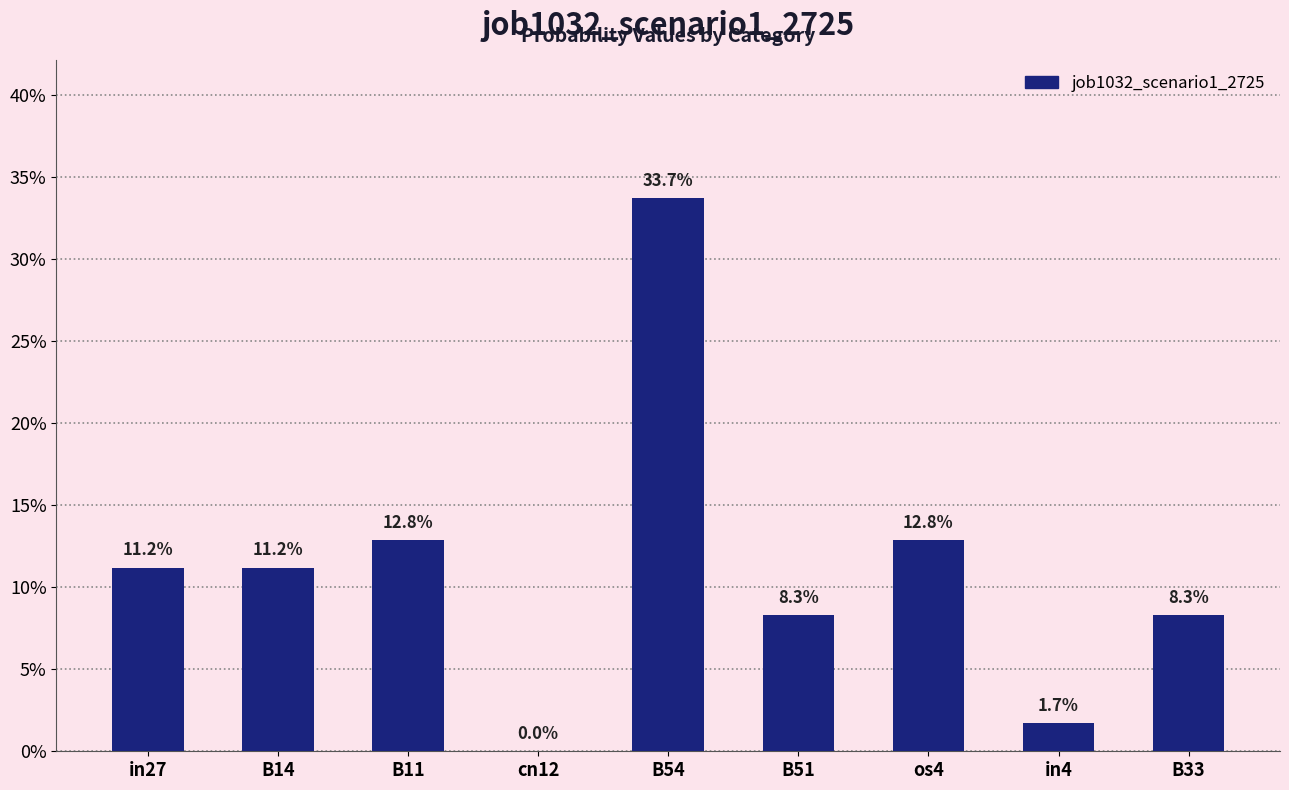

What is the sum of all values?

1.0